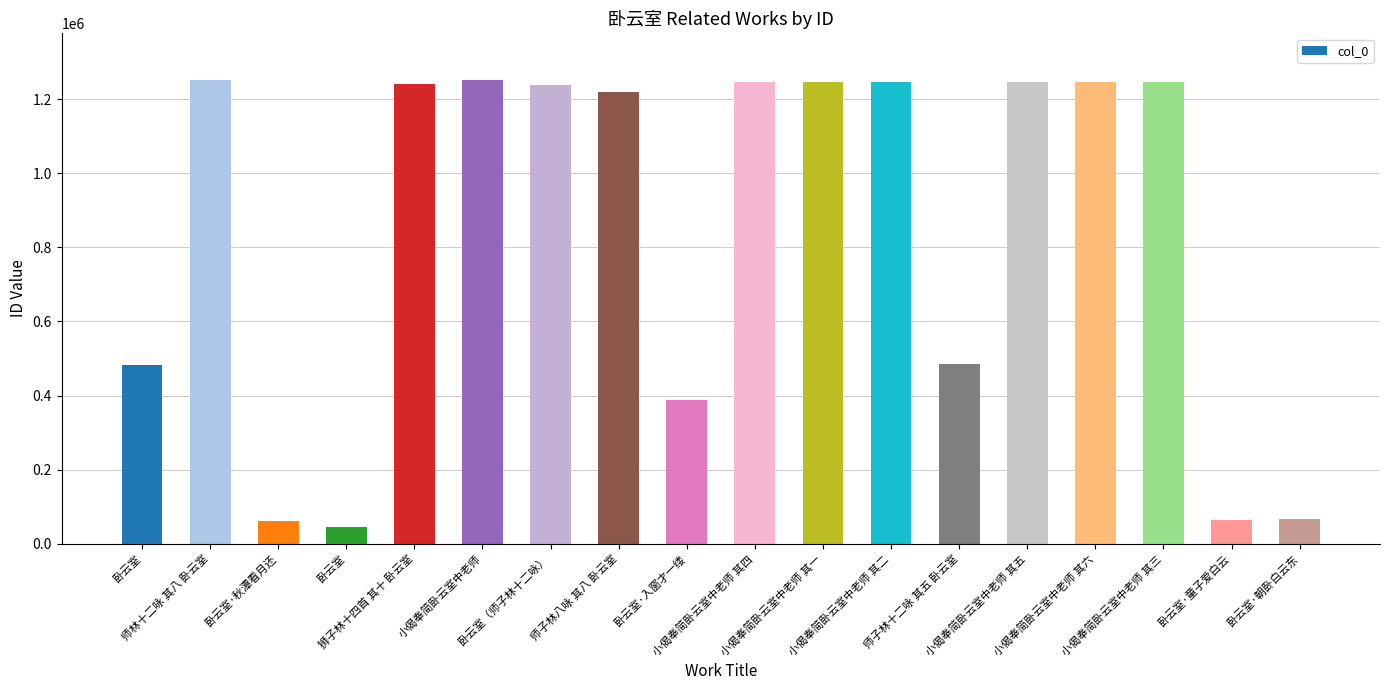

Between 小偈奉简卧云室中老师 其五 and 卧云室, which is larger?

小偈奉简卧云室中老师 其五